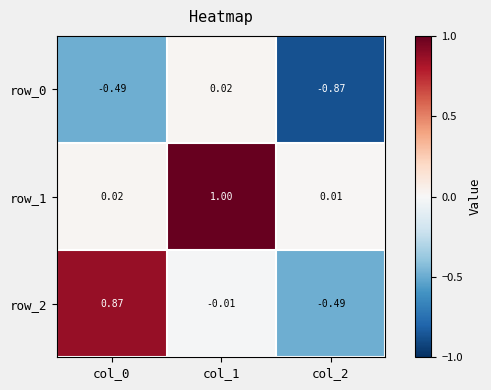

What is the maximum value shown in the chart?

1.0